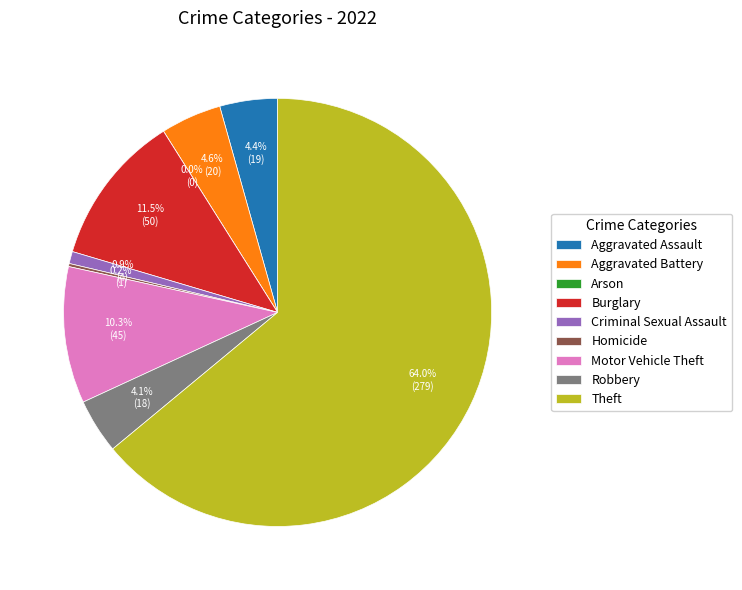

To the nearest percent, what percentage of the pie is Aggravated Assault?

4%